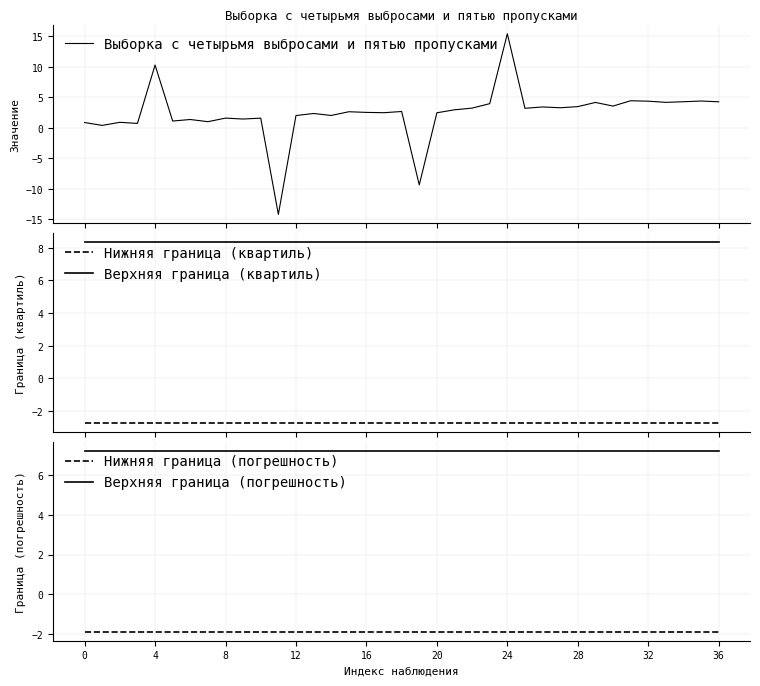

True or false: Нижняя граница (квартиль) and Верхняя граница (квартиль) cross at least once.

False